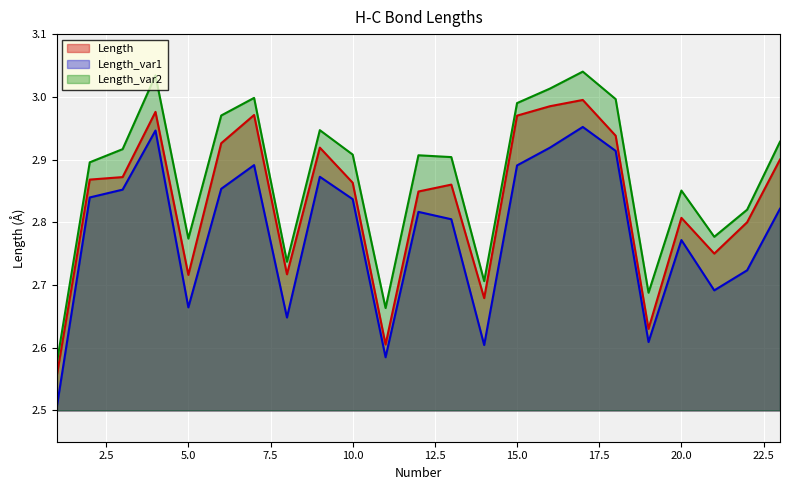

Which label corresponds to the largest value in the chart?

17